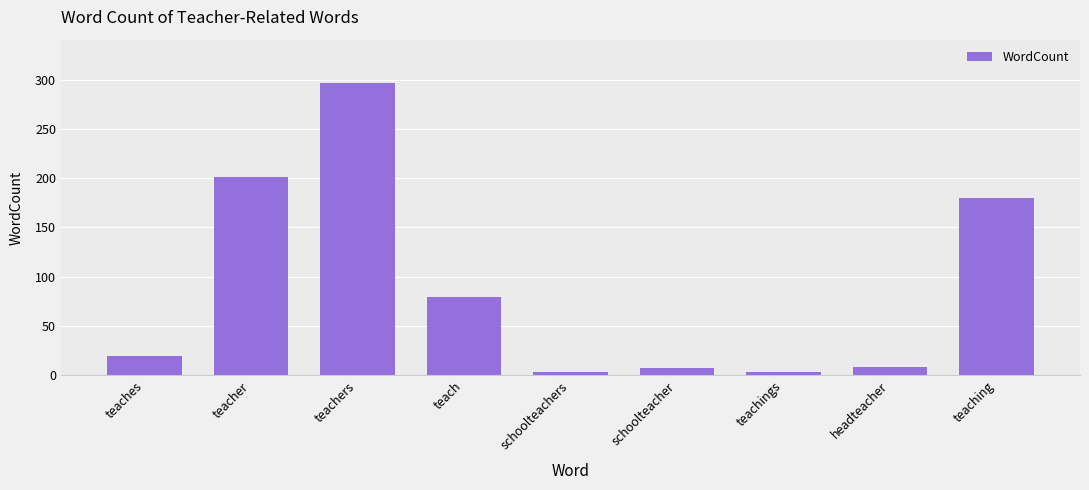

What is the approximate value at schoolteacher, to the nearest 10?

10